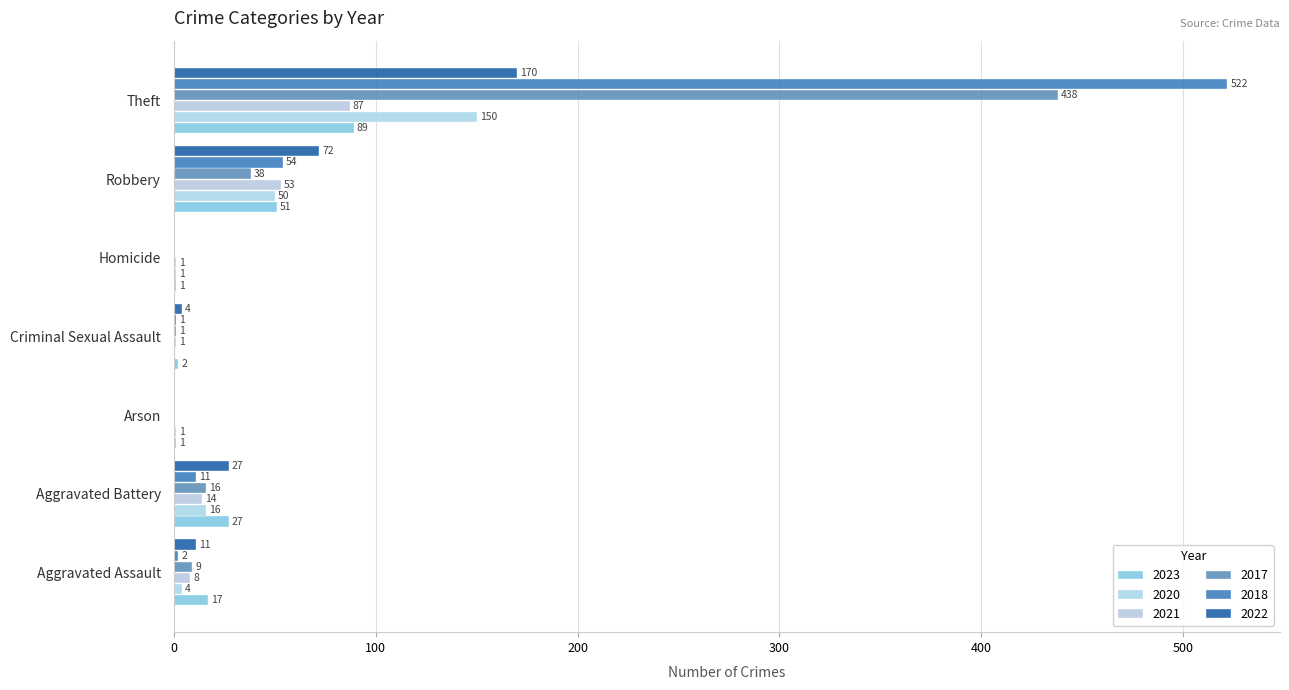

What is the total value across all series at Homicide?

3